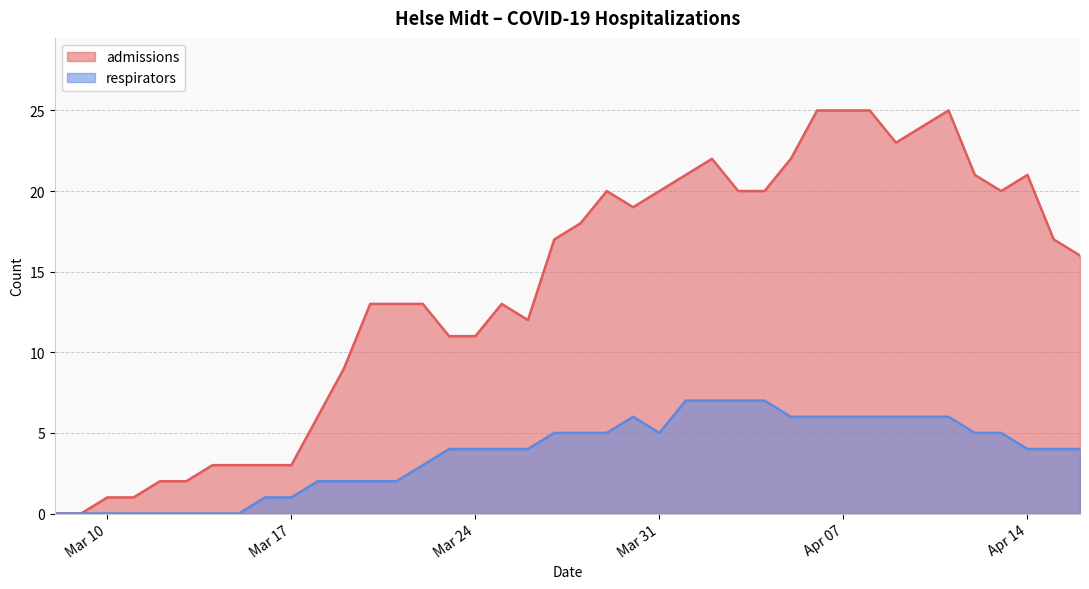

Which series has the largest total across all categories?

admissions